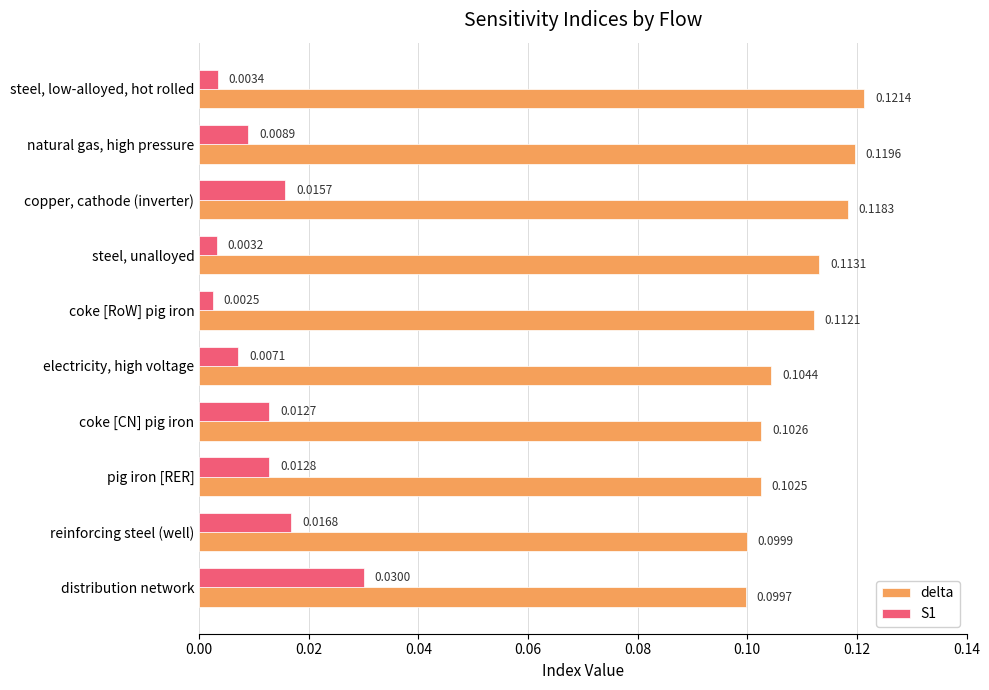

At how many categories does at least one series exceed 0?

10